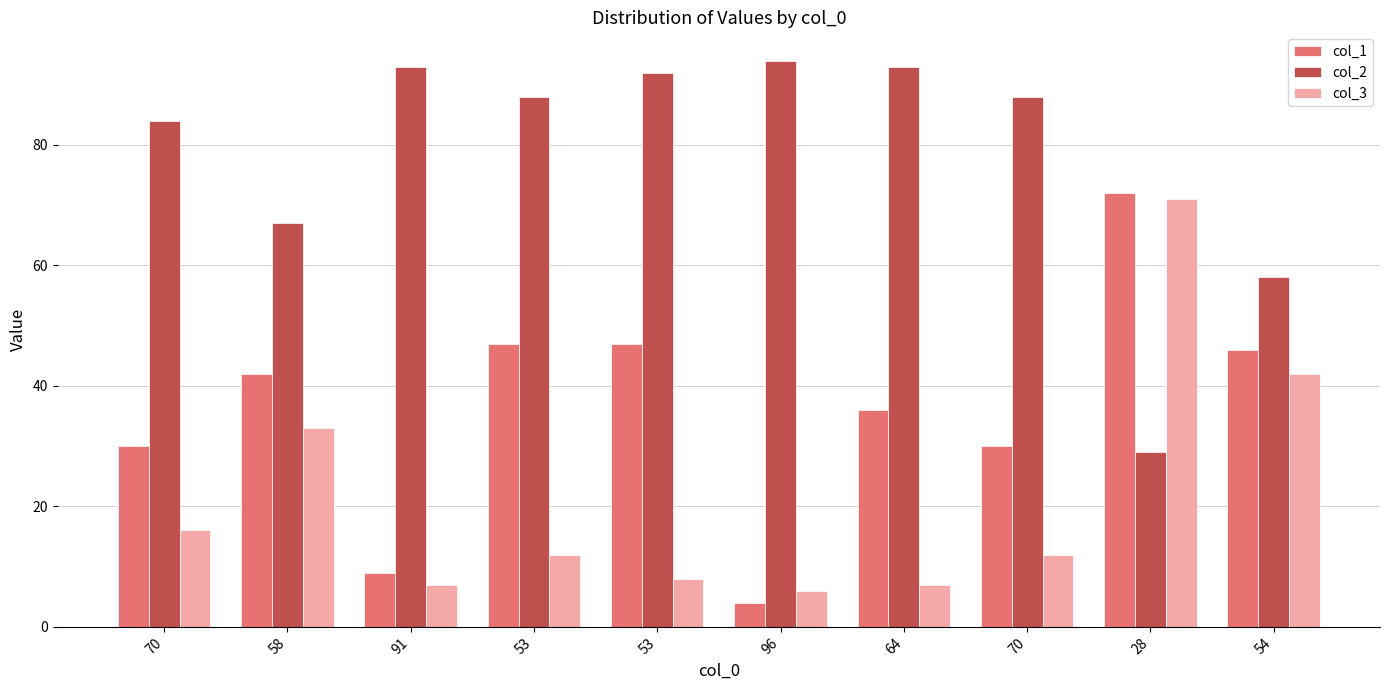

What is the difference between the col_1 values at 70 and 53?

17